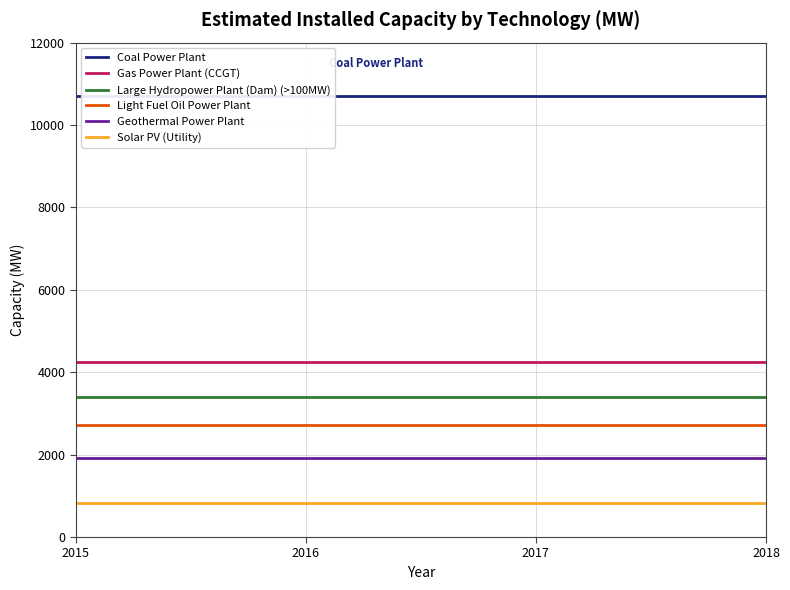

The value of Gas Power Plant (CCGT) at 2016 is 5586.7. True or false?

False